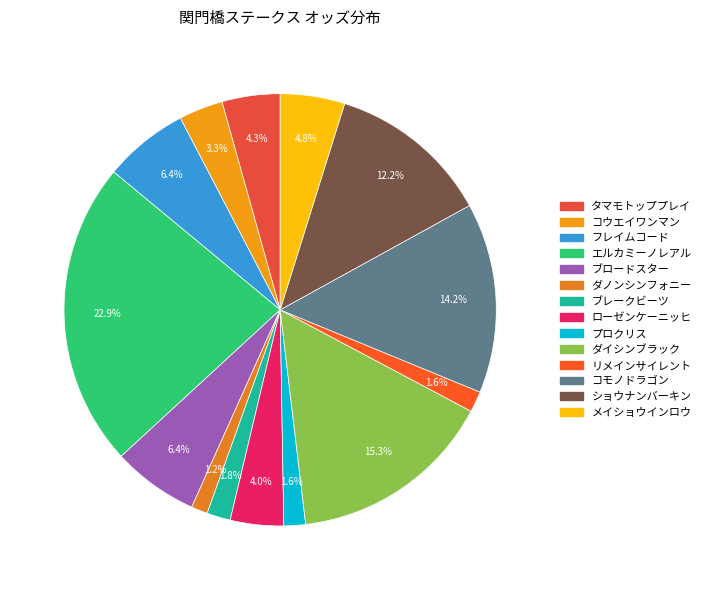

Is it true that エルカミーノレアル is 13% of the pie?

False